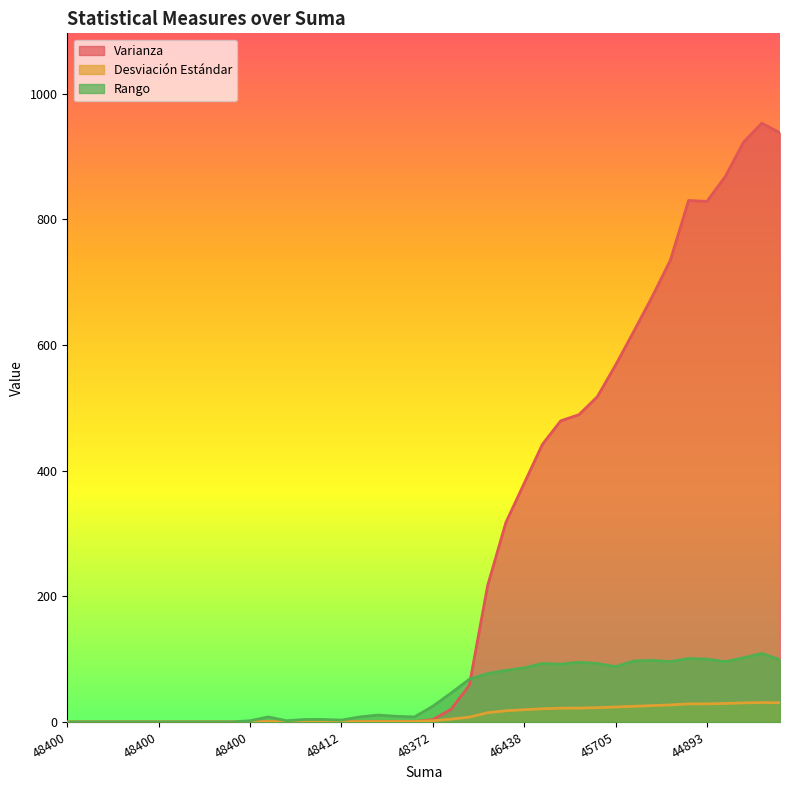

In Desviación Estándar, how many points are lower than both neighbors (excluding endpoints)?

4